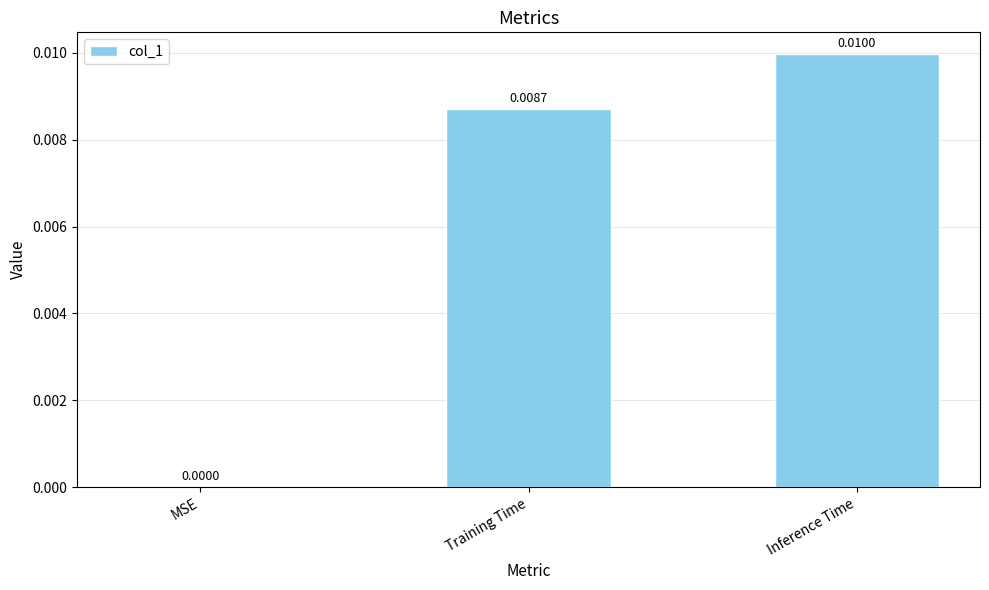

Between Training Time and Inference Time, which is larger?

Inference Time